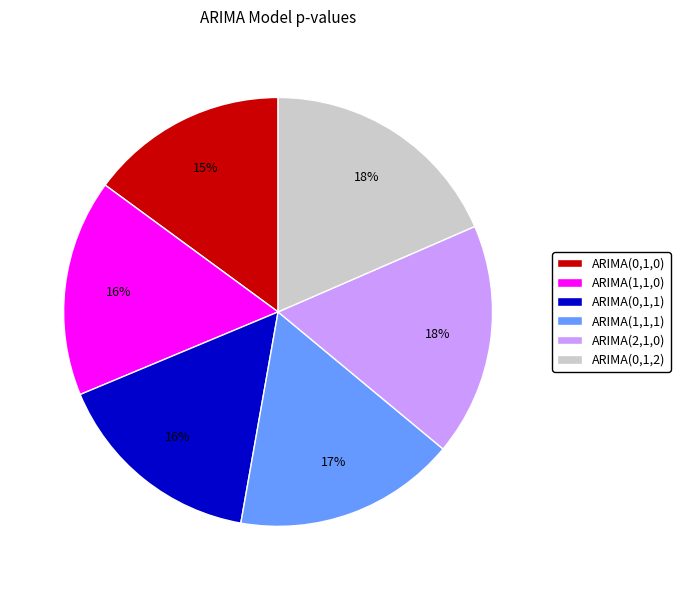

To the nearest percent, what is the difference between the ARIMA(0,1,0) and ARIMA(1,1,0) slice percentages?

1%